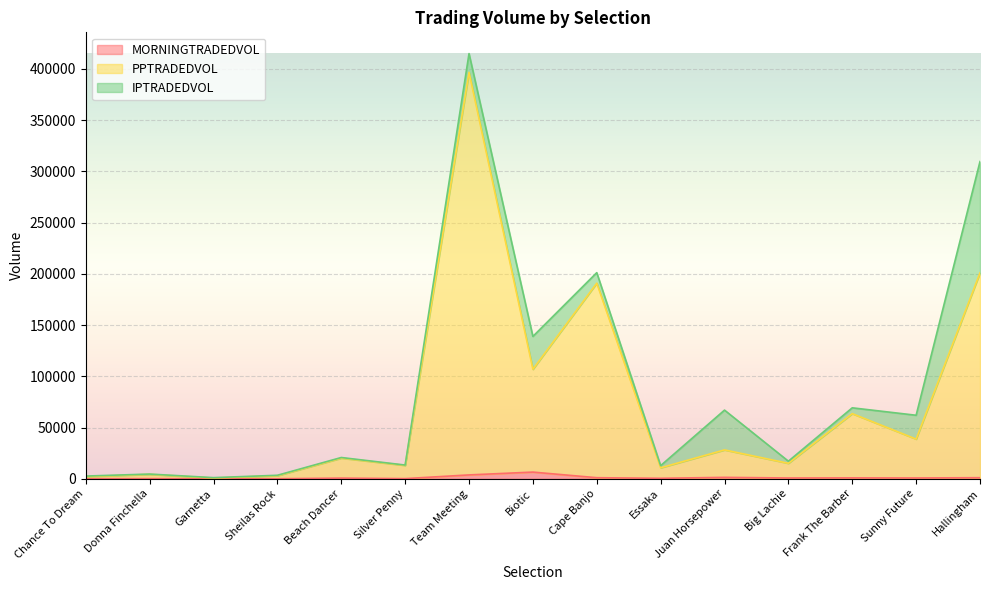

True or false: PPTRADEDVOL has a value of 396631.6 at Team Meeting.

True